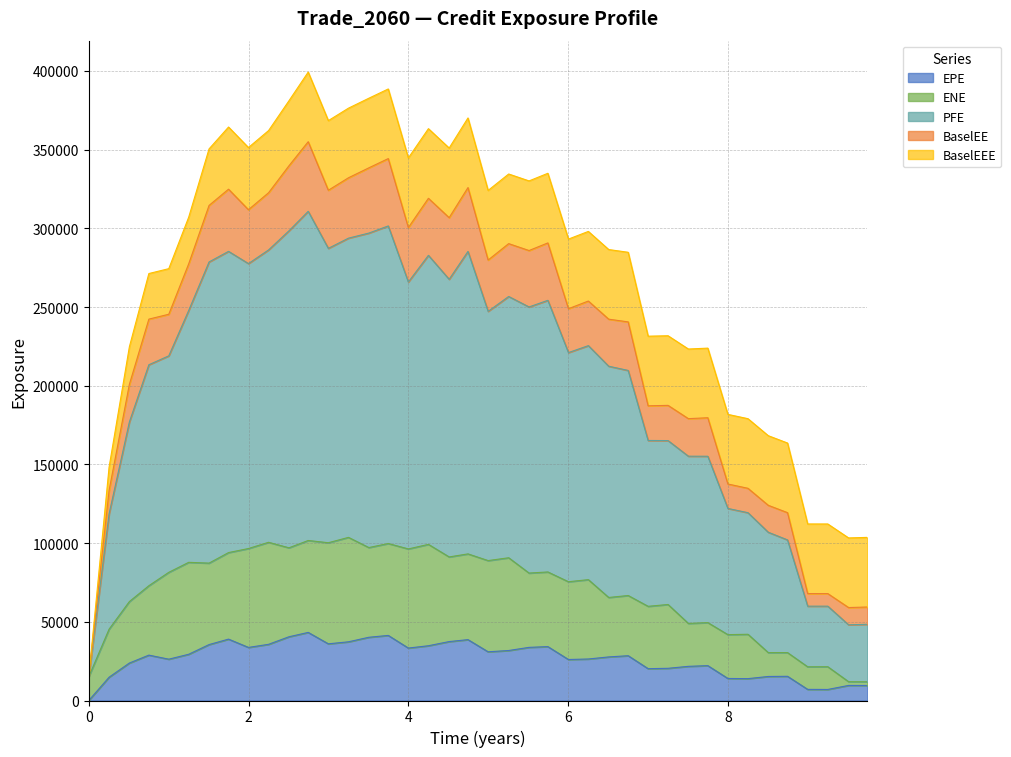

Rank the categories by BaselEE value from highest to lowest.

2.74652, 3.74863, 3.50543, 2.50543, 3.25063, 4.74652, 2.99858, 1.74926, 4.25137, 2.25063, 1.99858, 4.51093, 1.50543, 4.0, 5.74652, 5.25611, 5.51091, 4.99858, 1.25063, 6.25337, 6.00406, 6.50817, 6.752, 1.00132, 0.752002, 7.25063, 7.00132, 0.508197, 7.74863, 7.50543, 8.0, 8.25137, 8.50546, 8.74652, 0.254098, 8.99858, 9.25063, 9.74652, 9.51091, 0.0